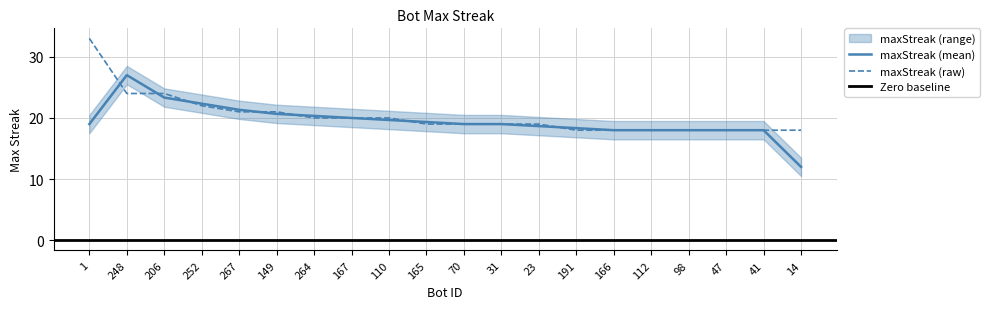

Rank the categories by value from lowest to highest.

191, 166, 112, 98, 47, 41, 14, 165, 70, 31, 23, 264, 167, 110, 267, 149, 252, 248, 206, 1